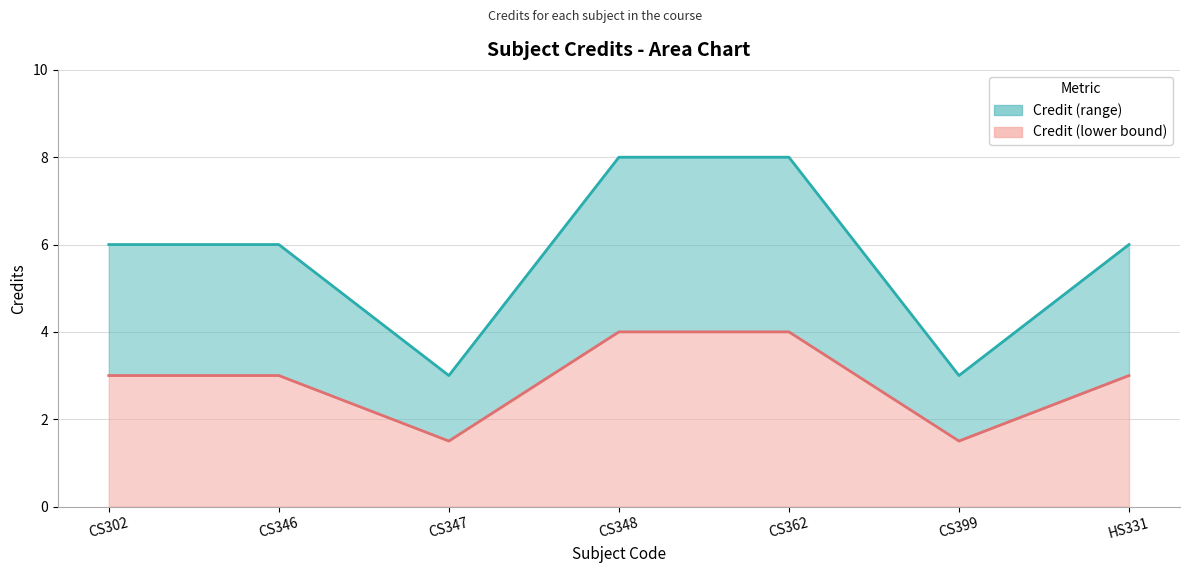

Does the chart display data point markers on the line(s)?

No